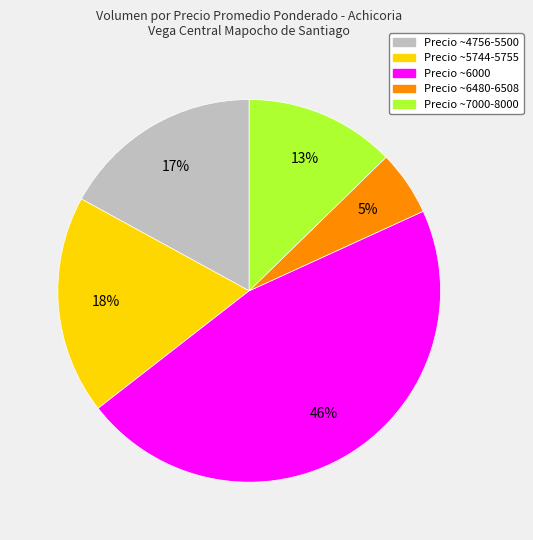

Is there any slice that represents more than half of the pie?

No